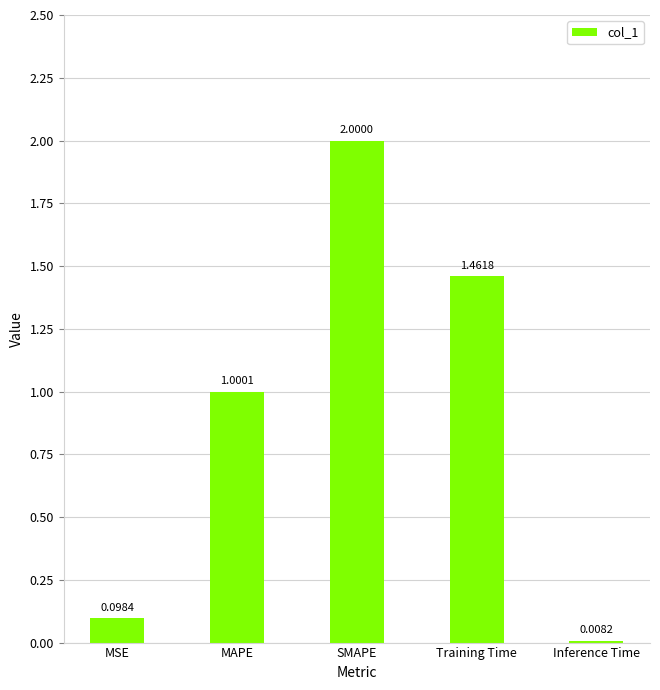

Does the chart contain stacked bars?

No